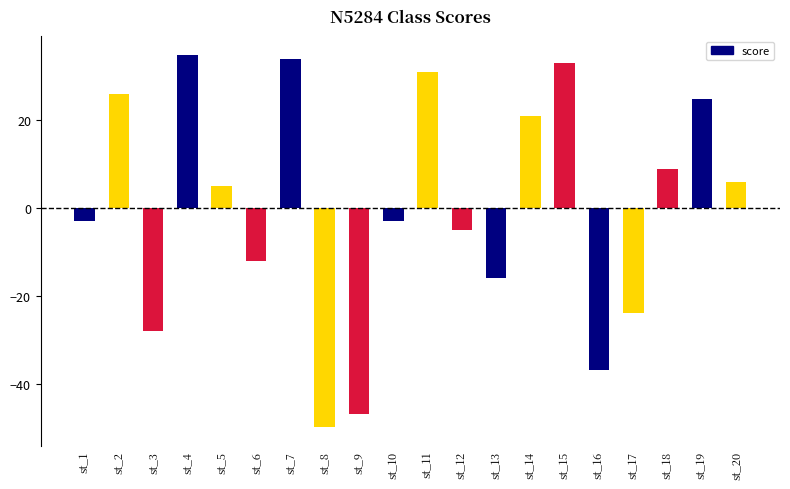

At which label does the data first exceed 5?

st_2